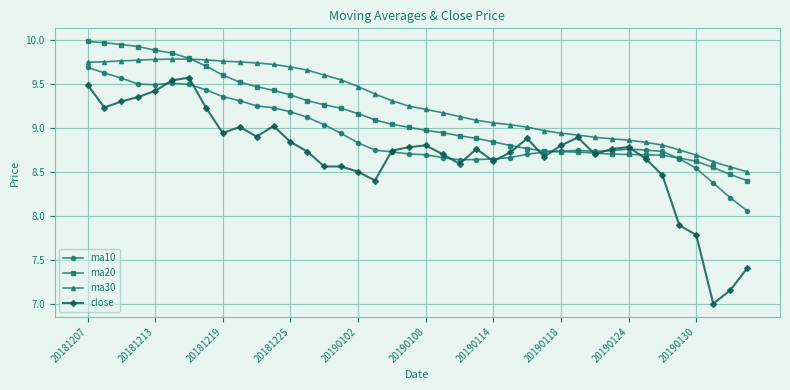

Which series has the widest spread of values?

close